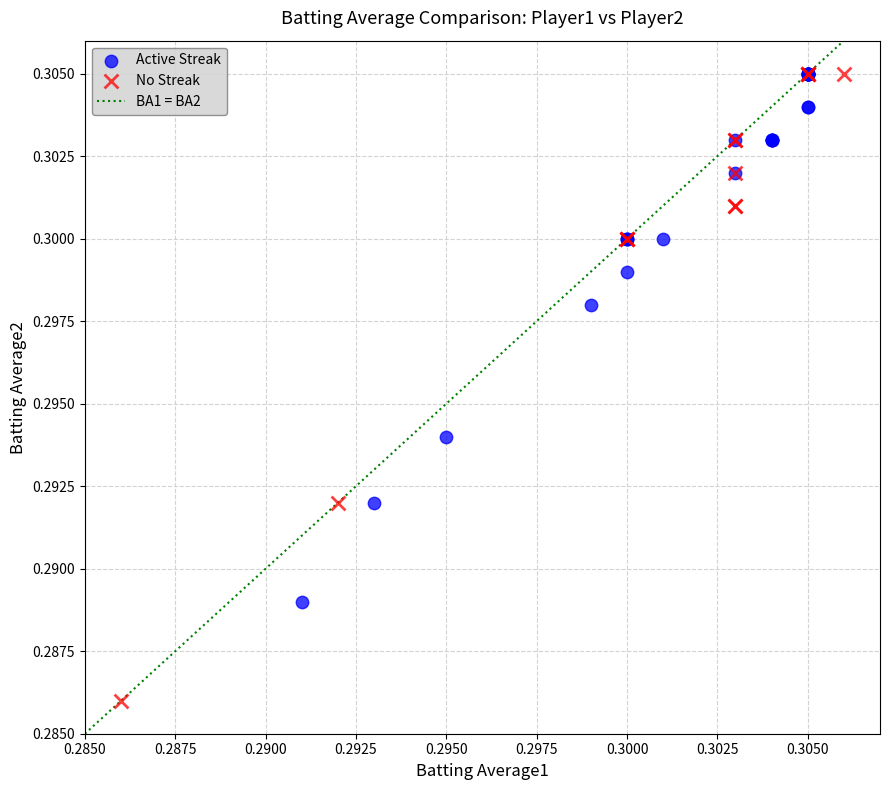

Which series has the widest spread of Y values?

No Streak